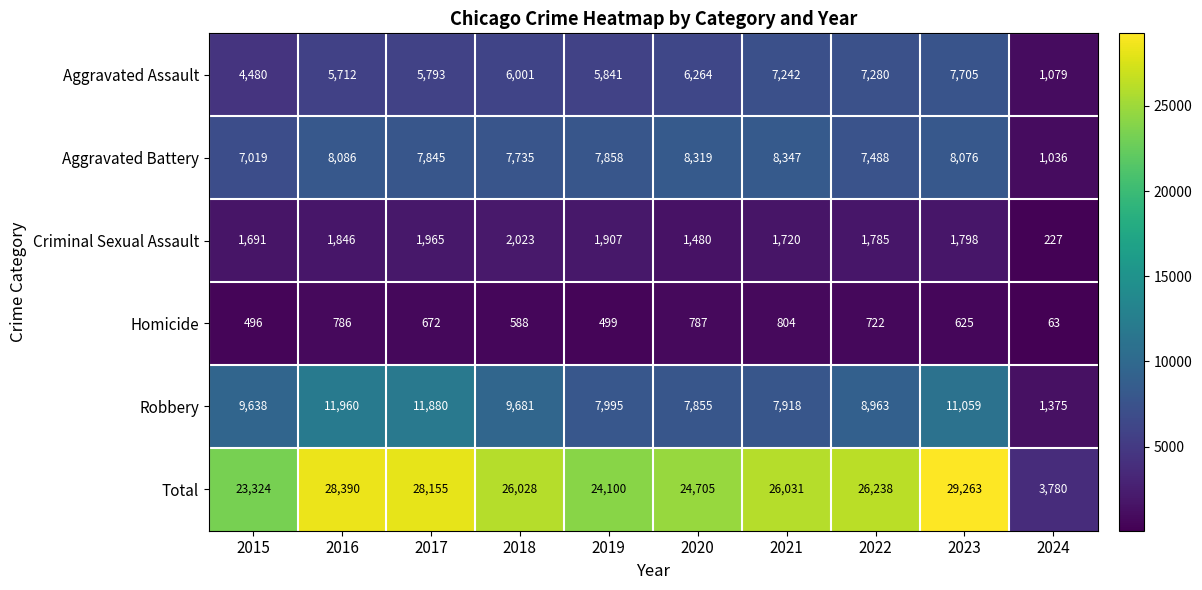

At which category is the sum across all series the highest?

2023